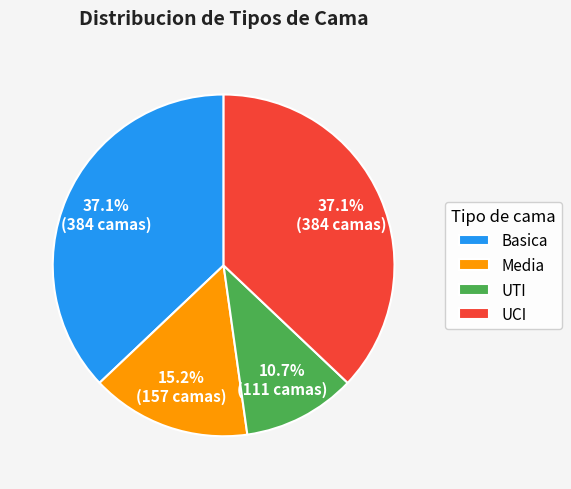

What is the total percentage of UTI and Media?

25.9%